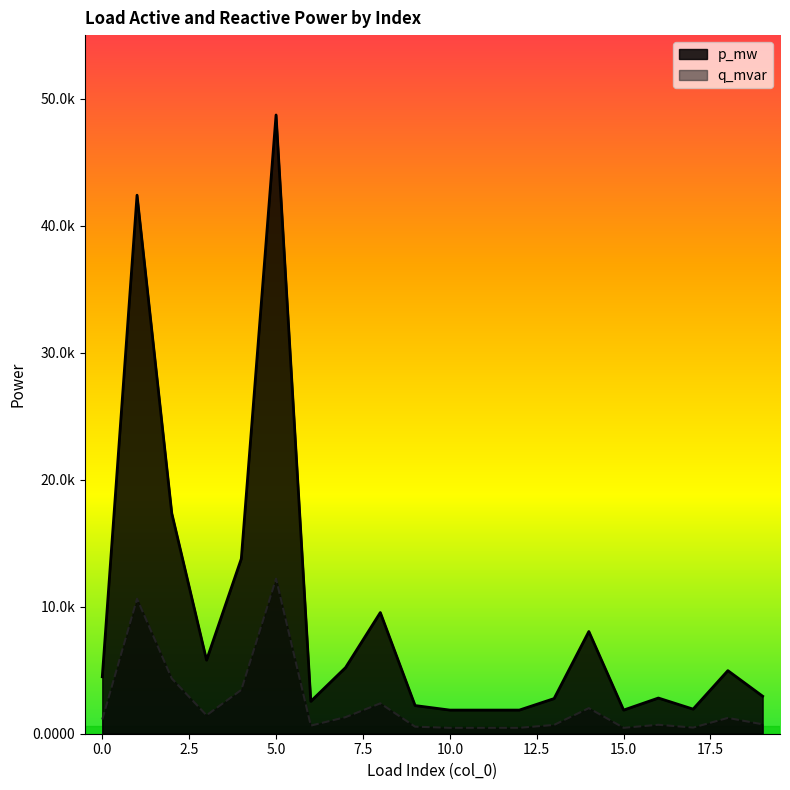

What are all the series names shown in the legend?

p_mw, q_mvar